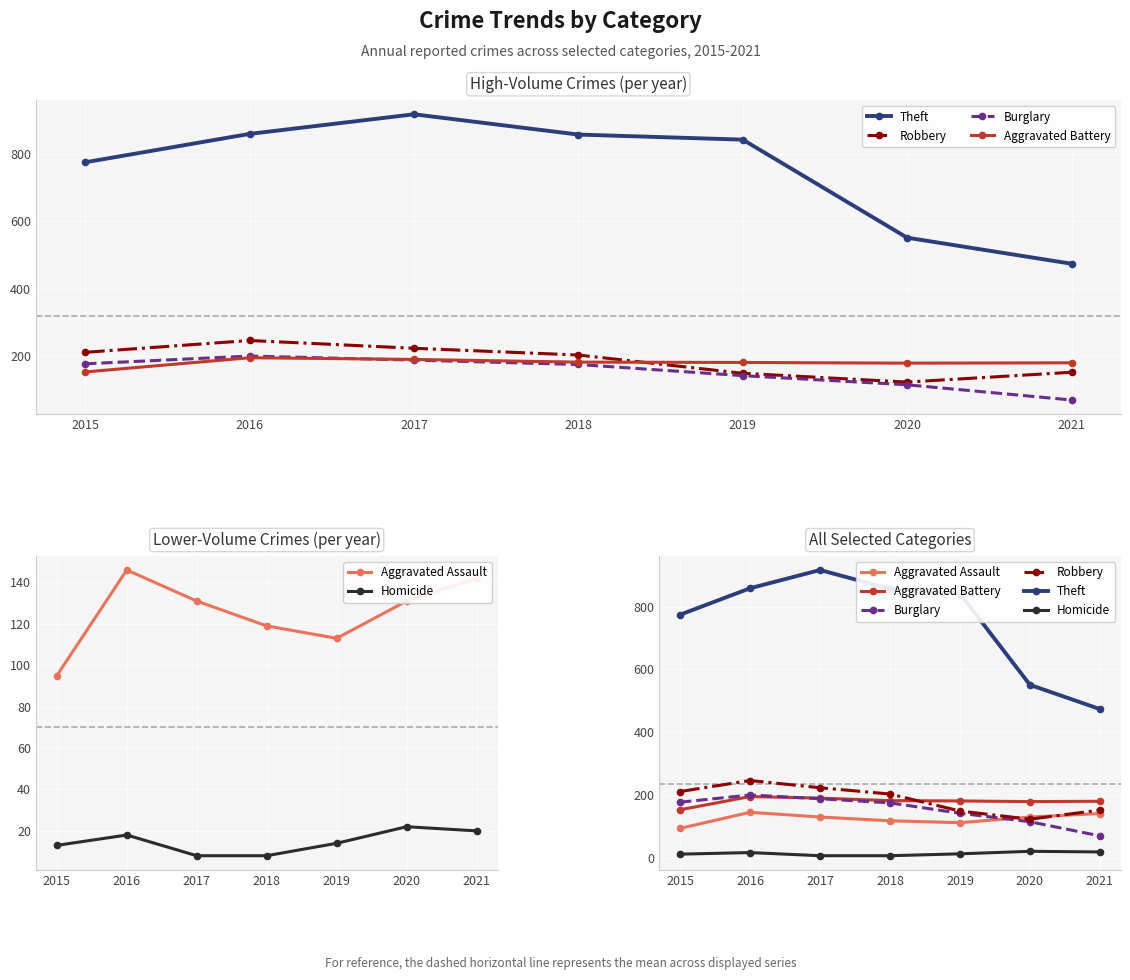

The value of Homicide at 2018 is 4. True or false?

False